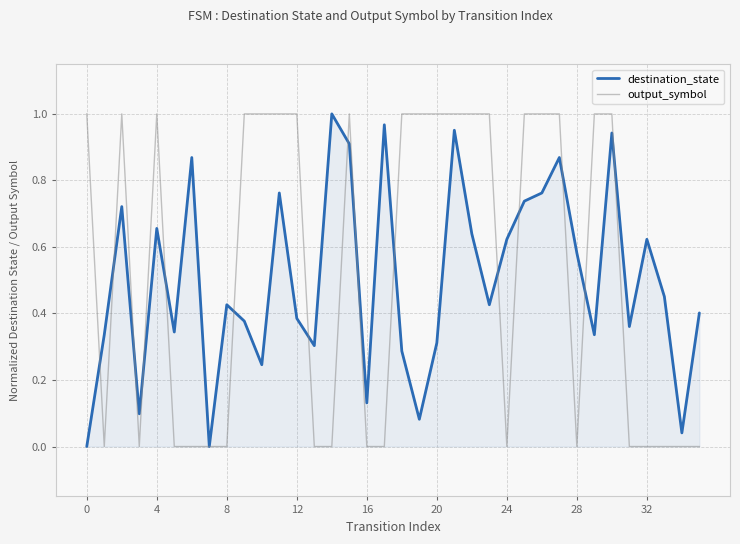

How many interior local valleys does the output_symbol series have?

4